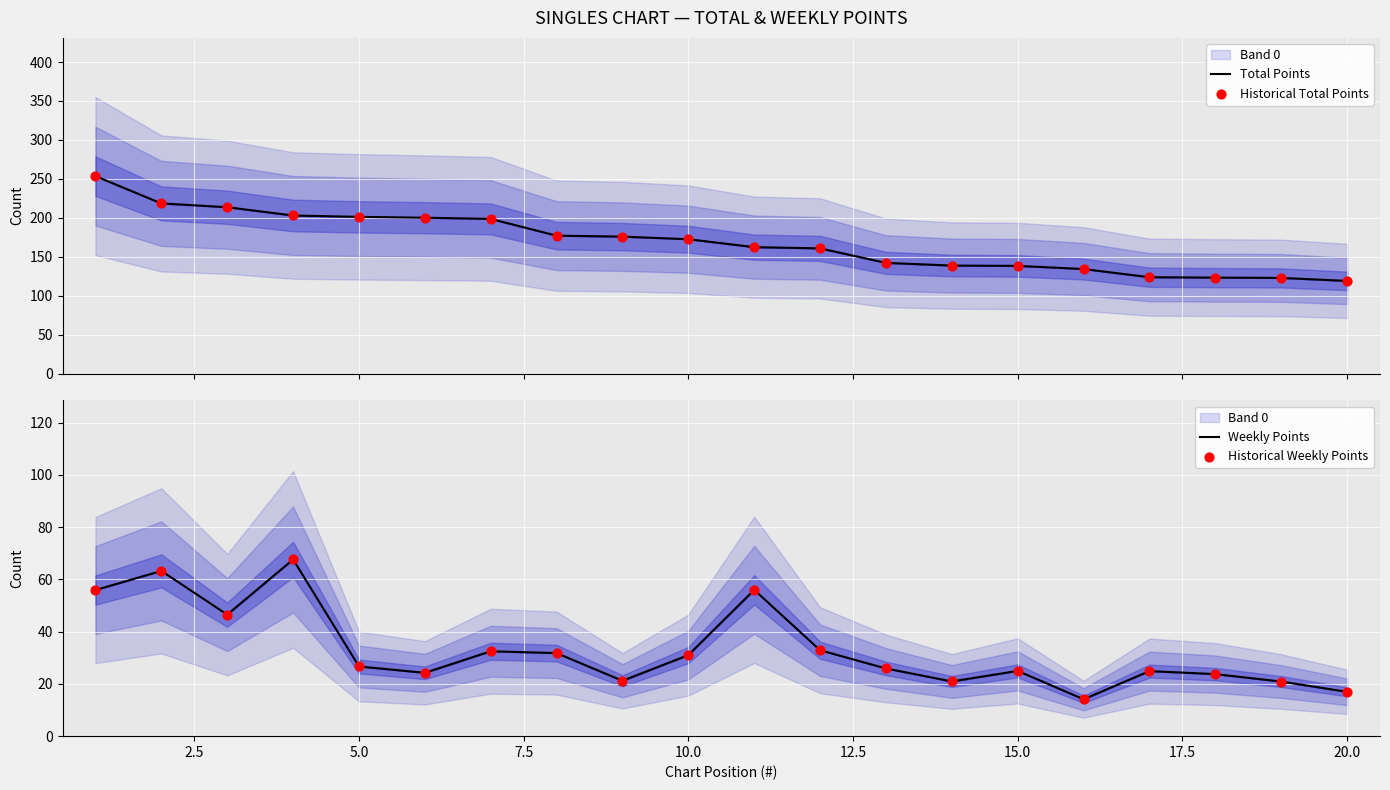

Which series reaches the minimum Y coordinate?

Weekly Points